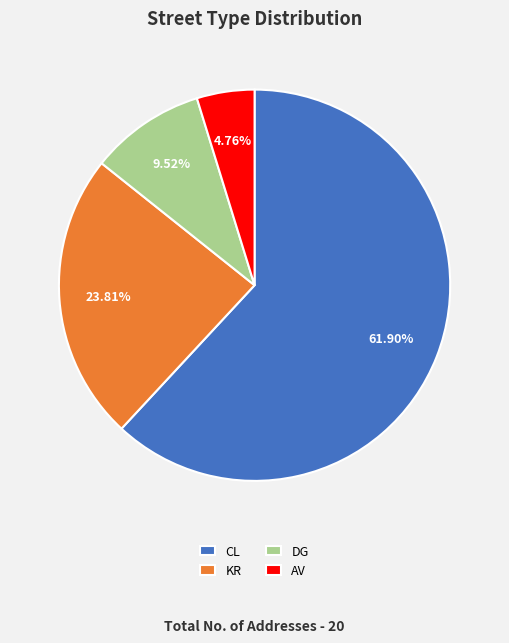

What percentage is the CL slice, to the nearest percent?

62%